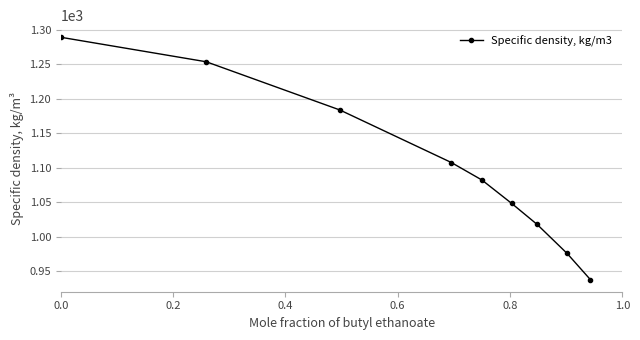

True or false: there are more than 2 points higher than both neighbors.

False